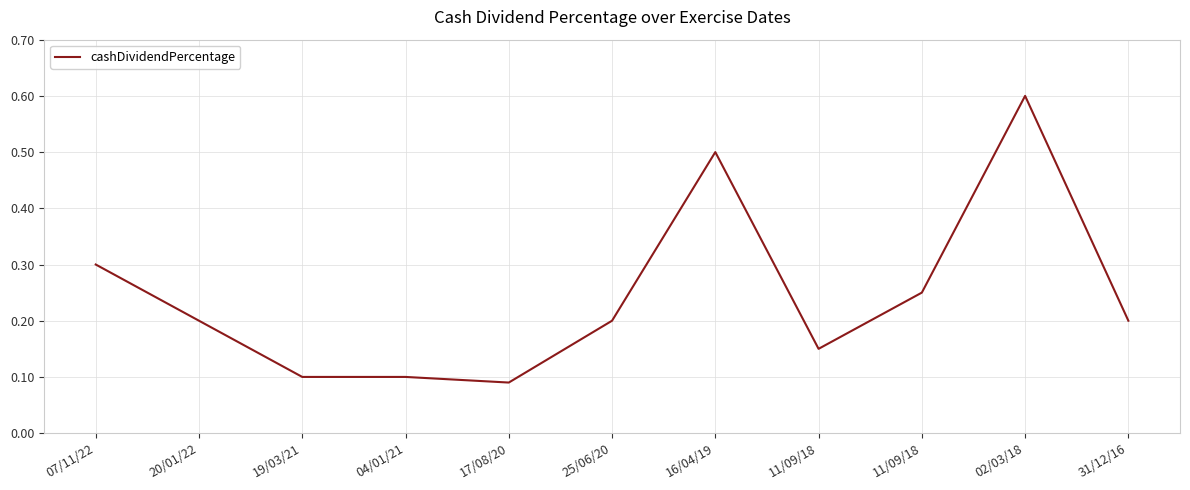

True or false: the data shows 0.3 at 07/11/22.

True